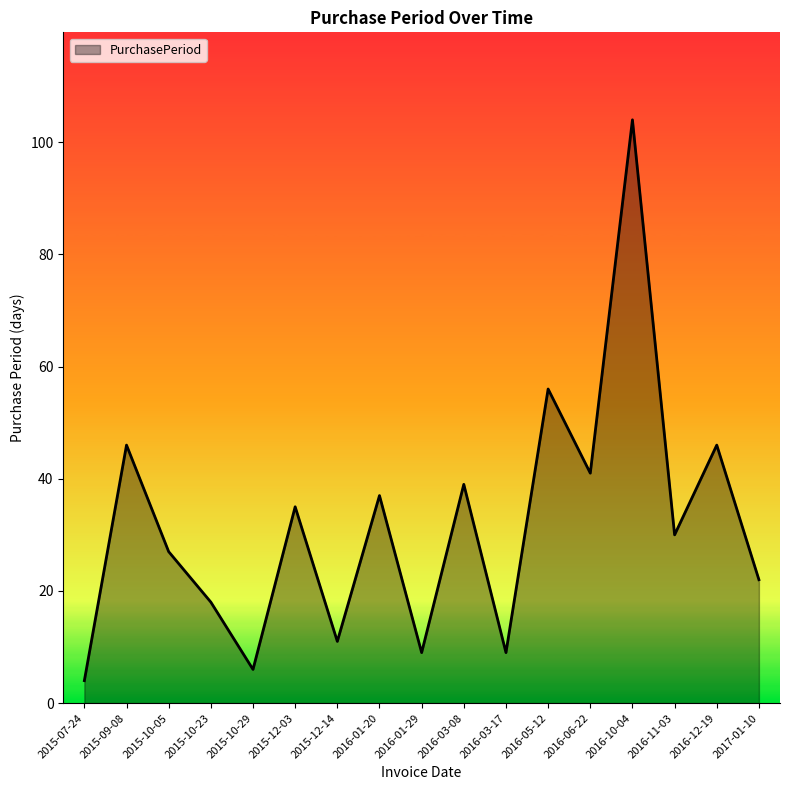

Where is the first local maximum?

2015-09-08